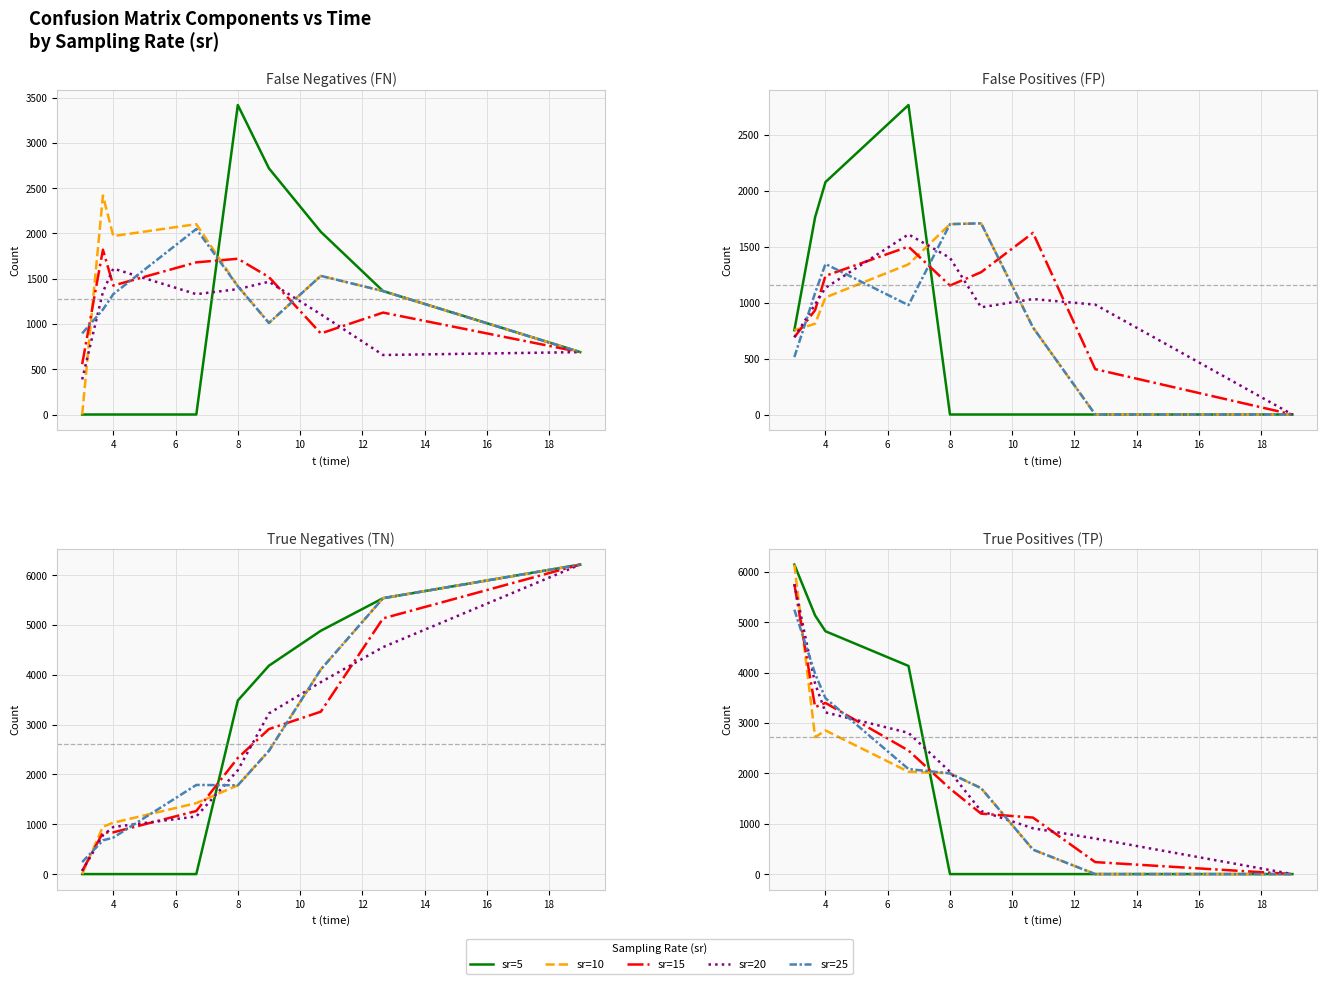

How many interior local valleys does the sr=10 series have?

1